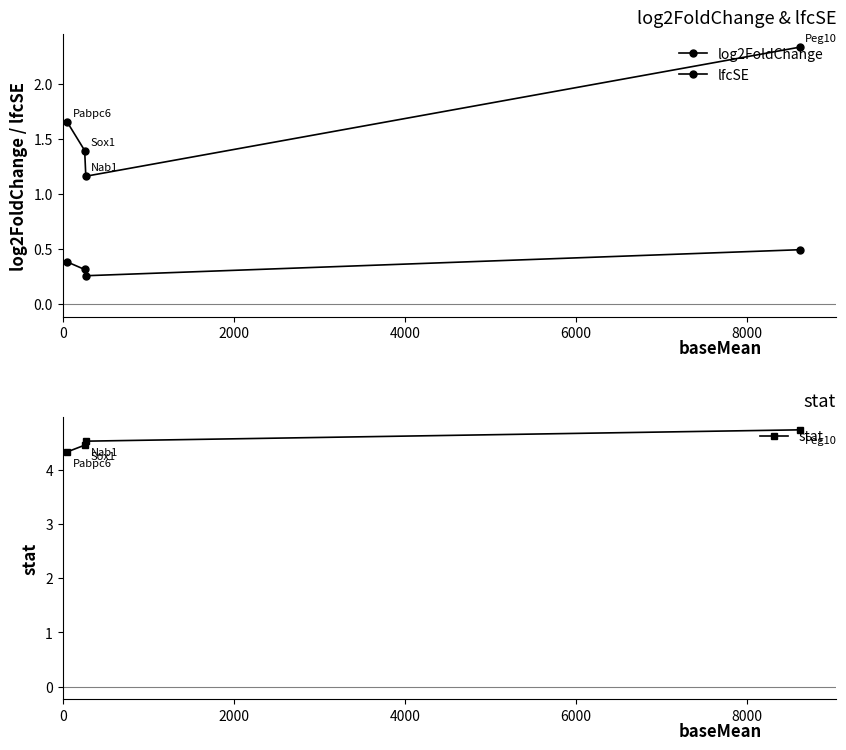

What is the highest value of the stat series?

4.7